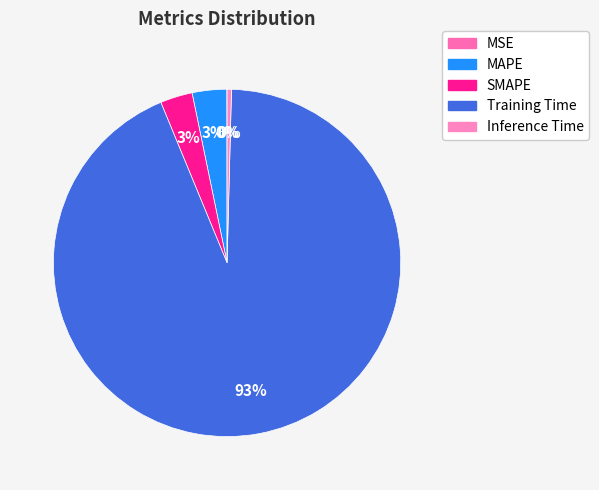

Do Training Time and MAPE together represent more than half of the pie?

Yes